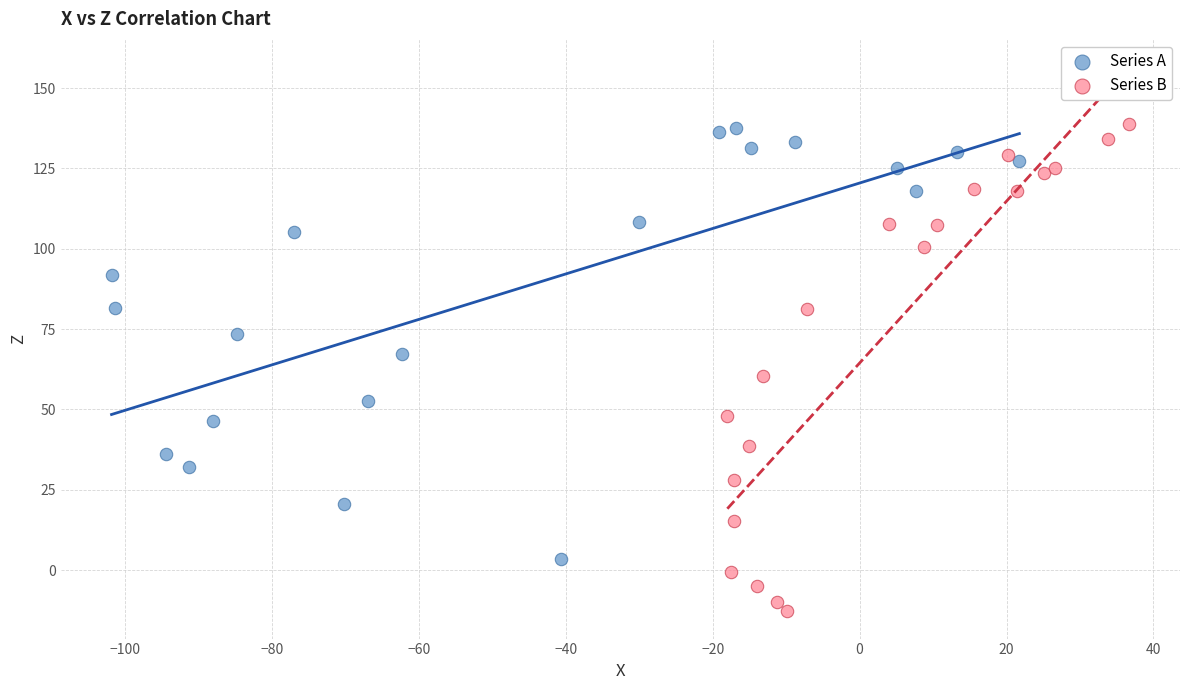

Which series has the widest spread of Y values?

Series B